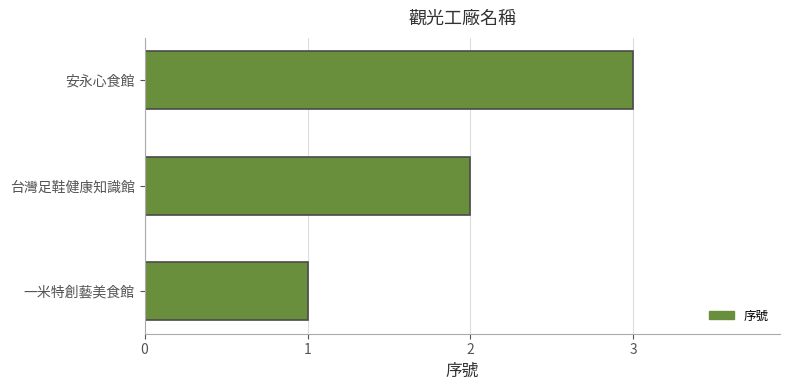

Rank the categories by value from highest to lowest.

安永心食館, 台灣足鞋健康知識館, 一米特創藝美食館